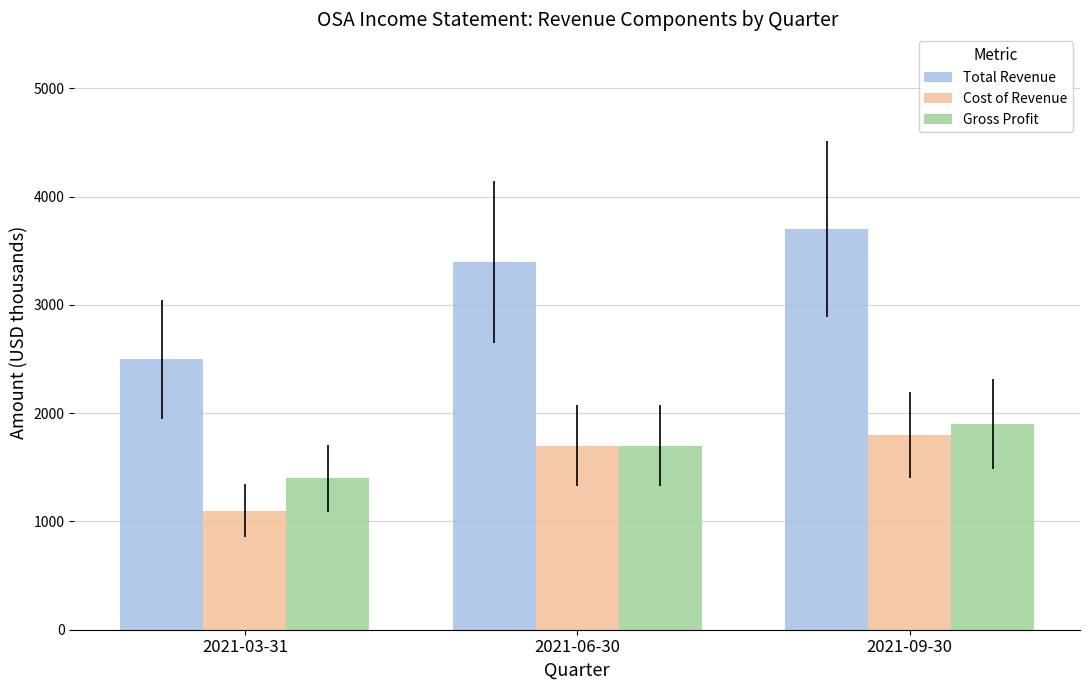

Which series has the largest total across all categories?

Total Revenue